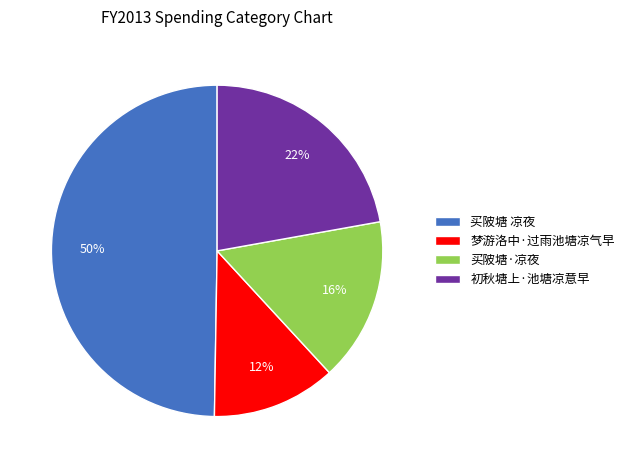

Between 买陂塘·凉夜 and 买陂塘 凉夜, which is larger?

买陂塘 凉夜